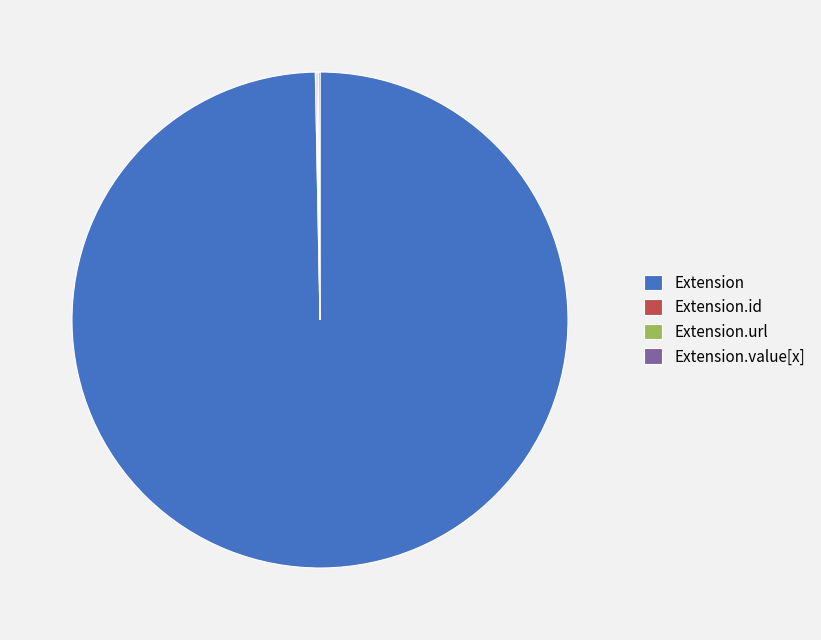

What is the majority slice?

Extension